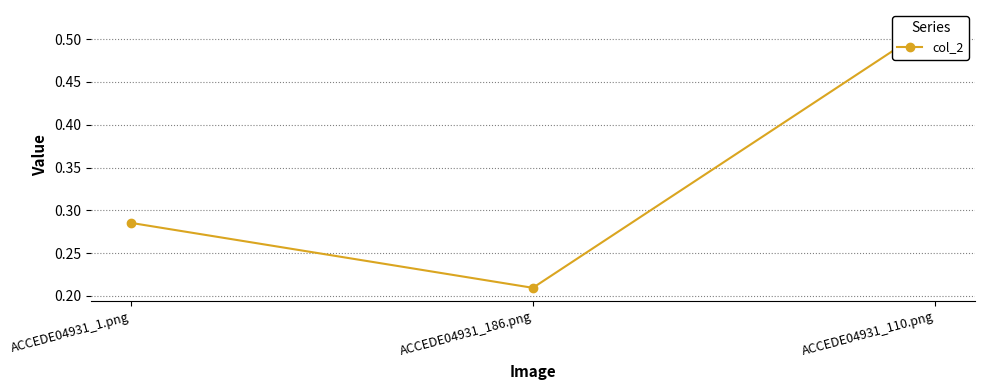

Reading left to right, what are all the values shown in this chart?

0.3	0.2	0.5